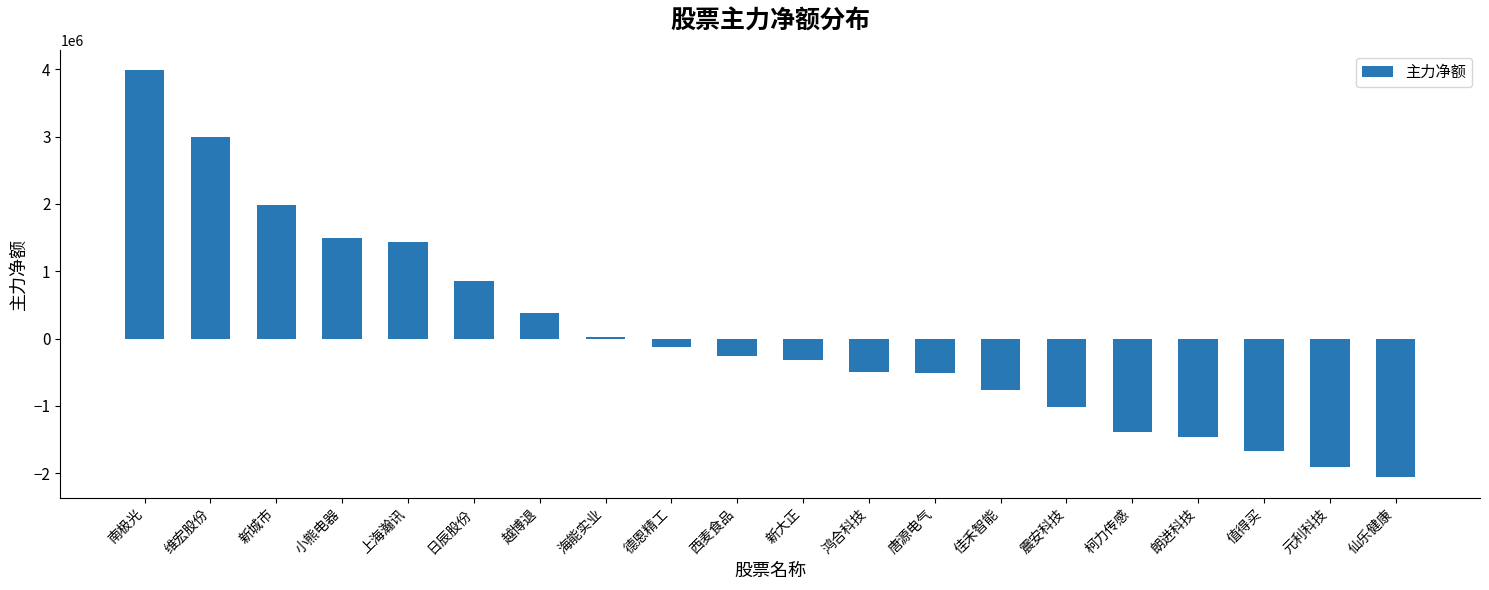

Between 仙乐健康 and 新城市, which is larger?

新城市